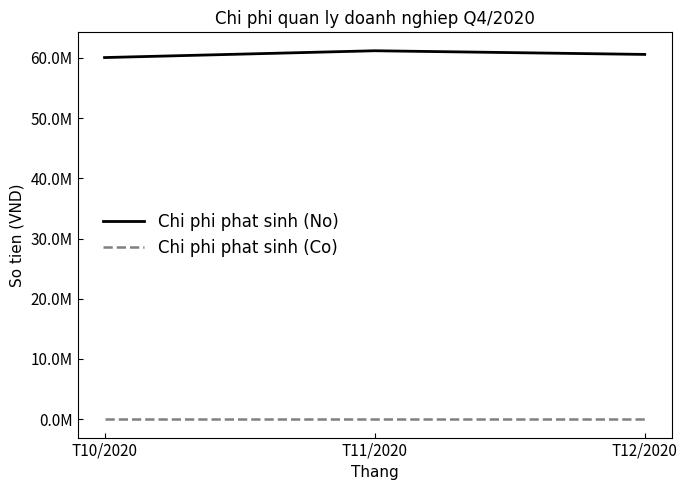

Between T11/2020 and T12/2020, which series saw the biggest shift?

Chi phi phat sinh (No)